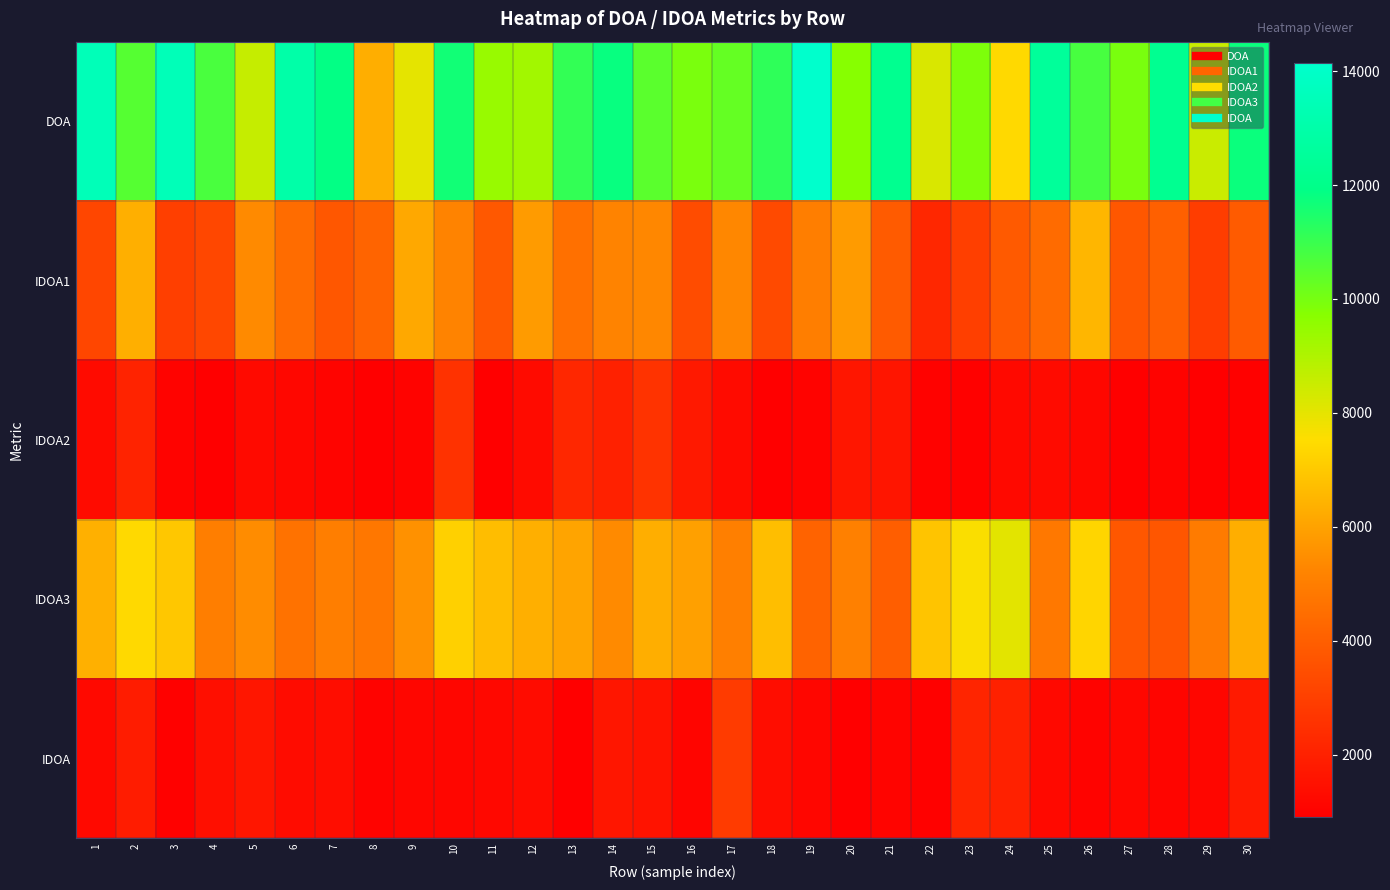

Which series changed the most between 19 and 22?

DOA